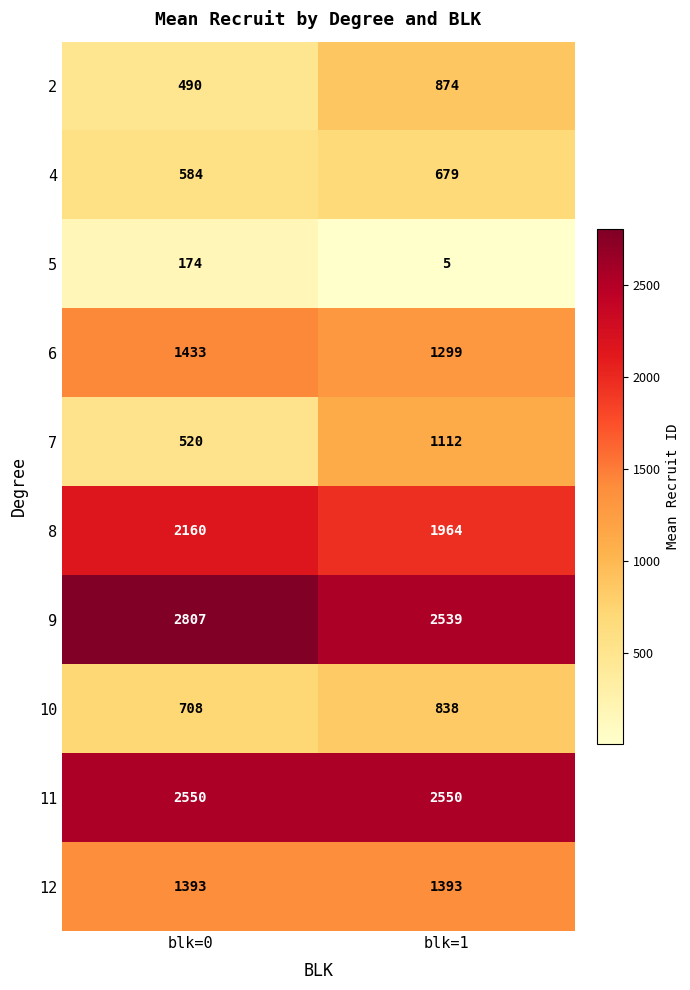

What is the difference between the maximum and minimum values in the 6 series?

134